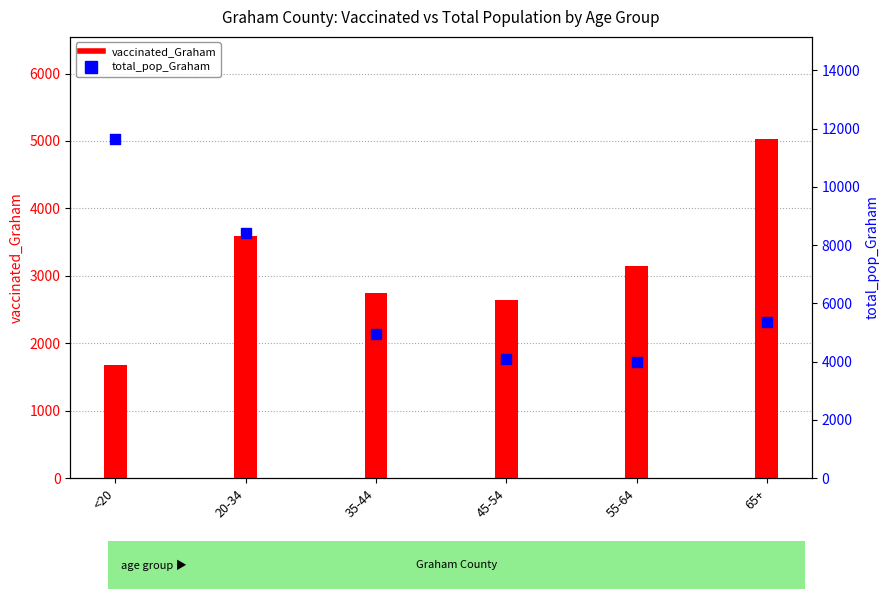

Which series contains the highest Y value?

total_pop_Graham